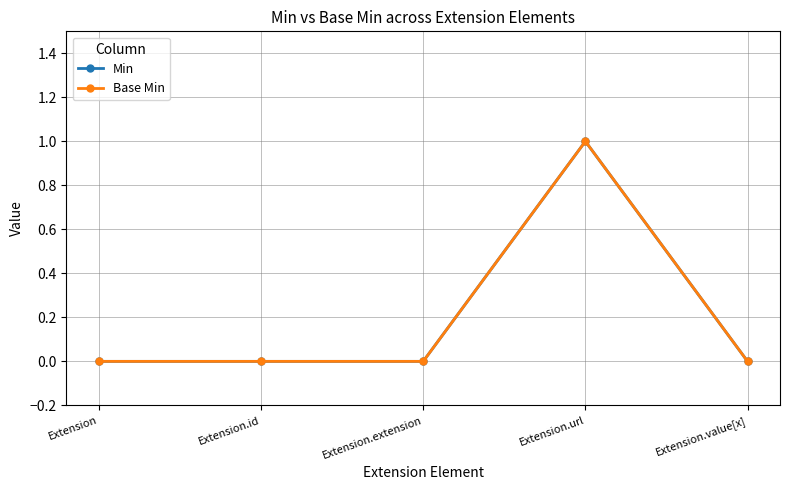

Which has a higher value, Extension.url or Extension.extension?

Extension.url